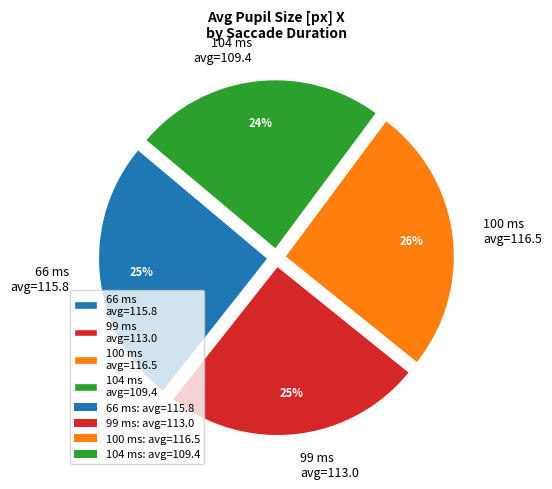

Is there a majority slice in this chart?

No